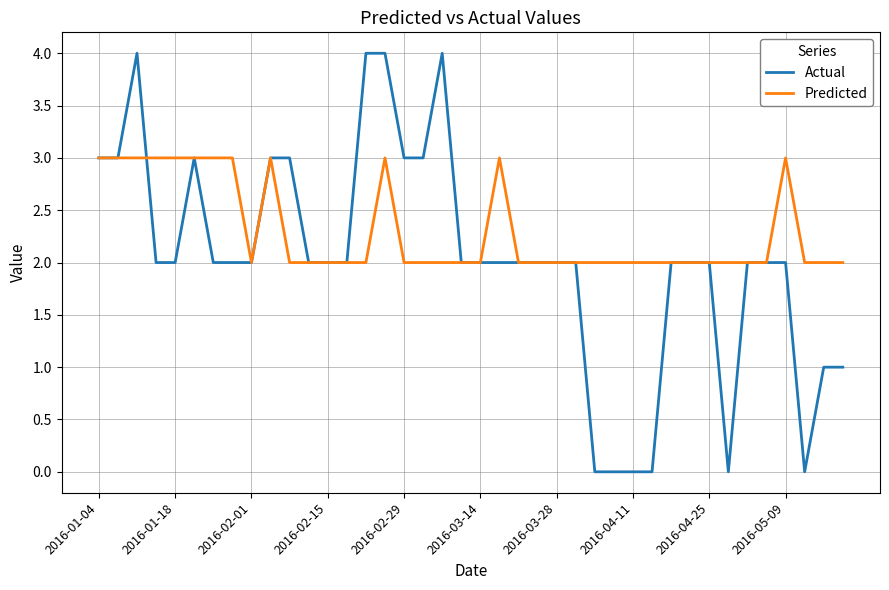

Which series has the largest total across all categories?

Predicted